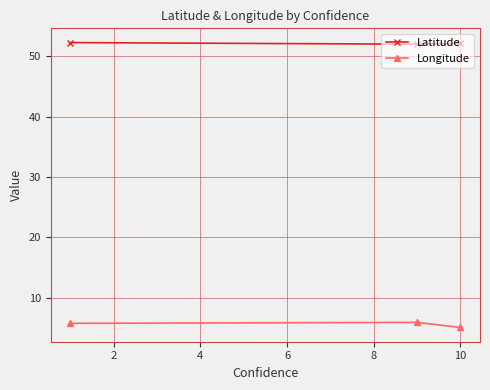

Count the number of data series in this chart.

2